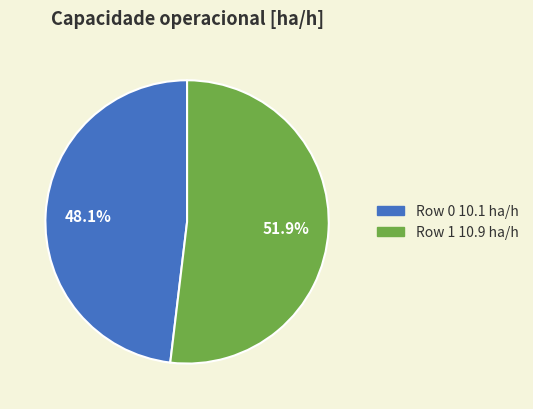

The Row 1 slice represents 45% of the pie. True or false?

False